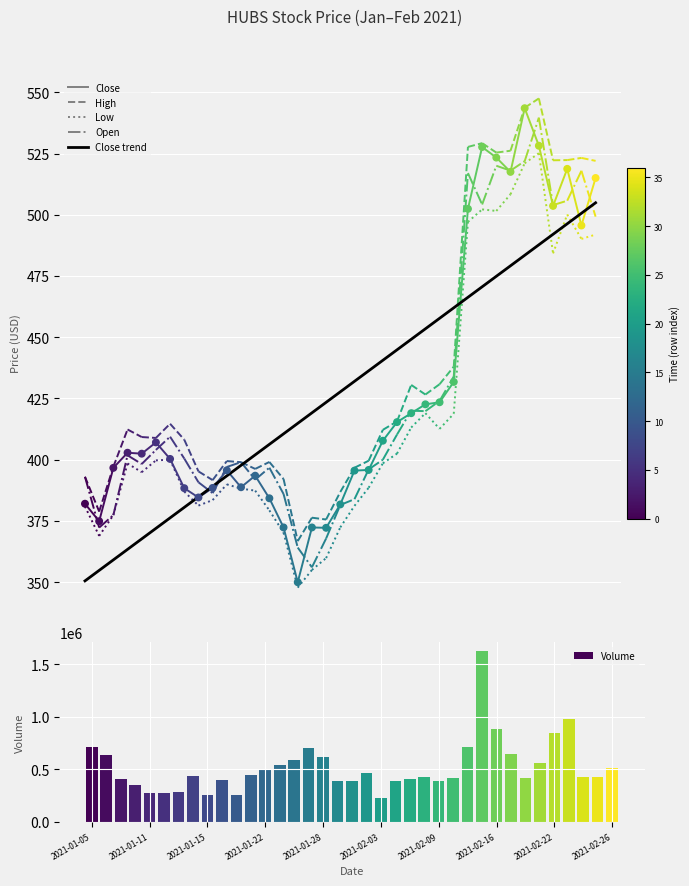

Is the value of Close trend at 22 greater than the value of Volume at 35?

No